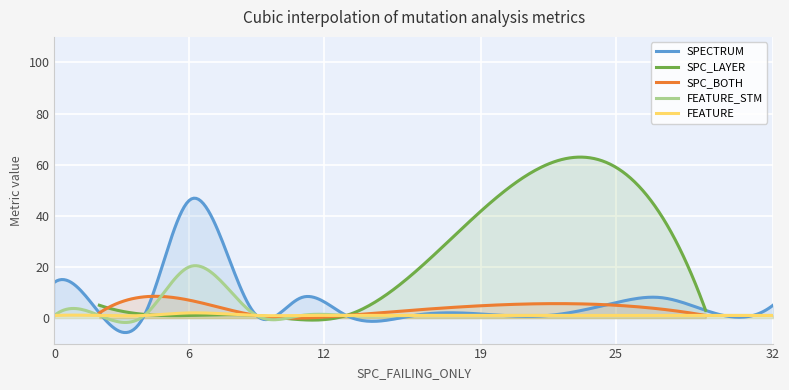

What is the maximum value for SPECTRUM?

46.9